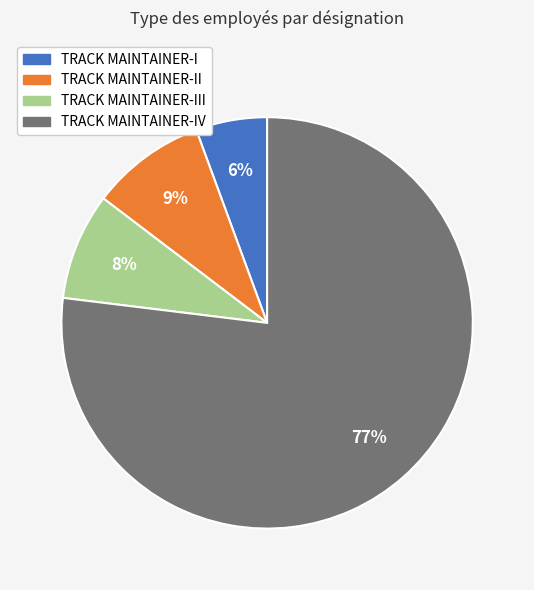

To the nearest percent, what is the average slice percentage?

25%